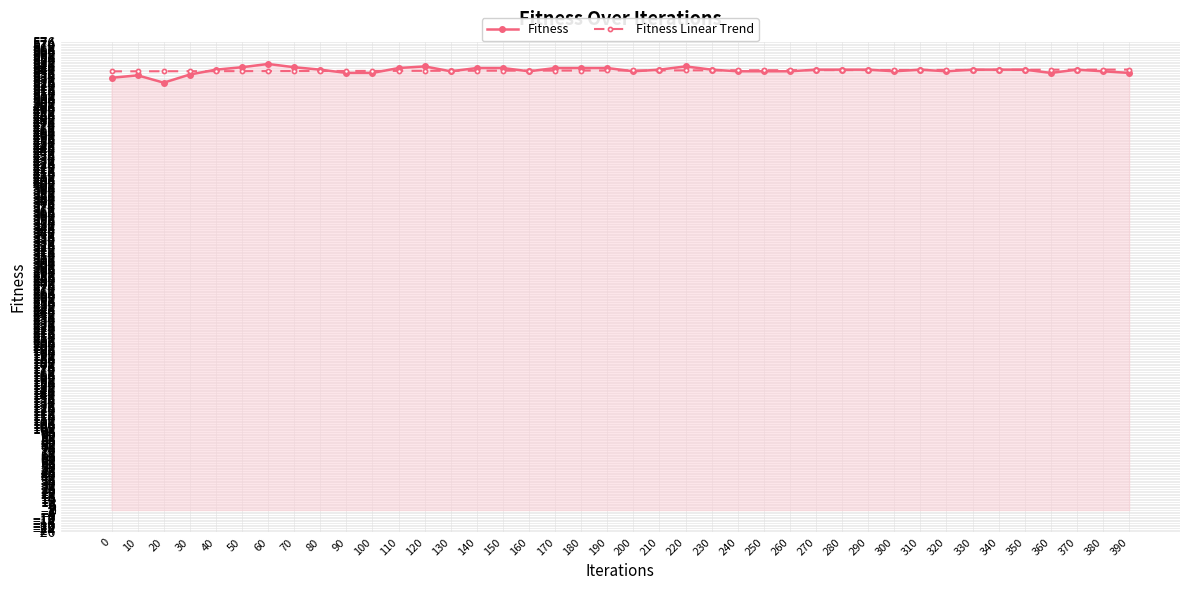

The Fitness series shows 904.0 at 110. True or false?

False